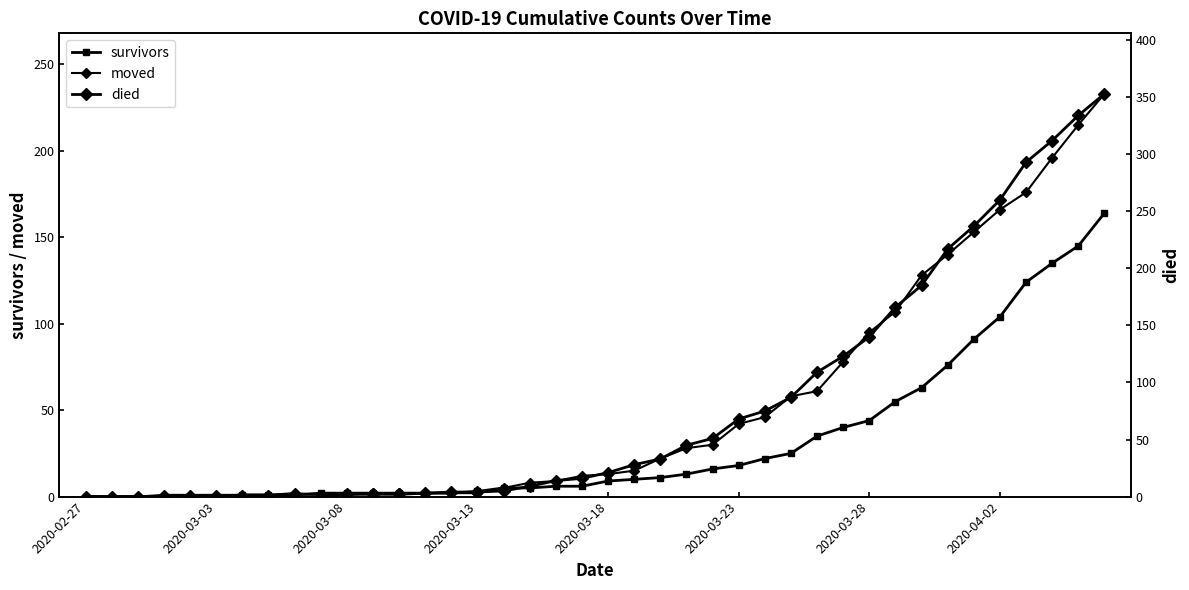

What is the average value of the survivors series?

31